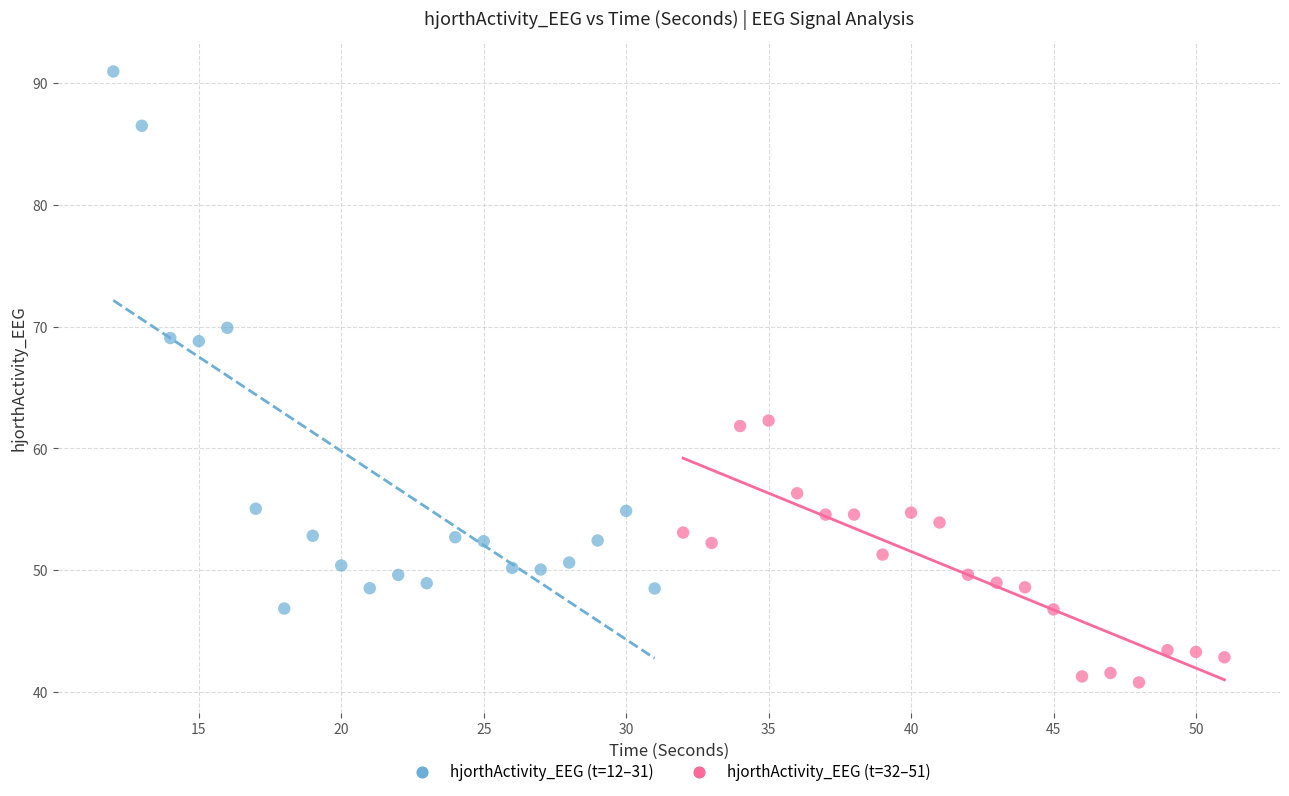

Which series reaches the maximum Y coordinate?

hjorthActivity_EEG (t=12–31)